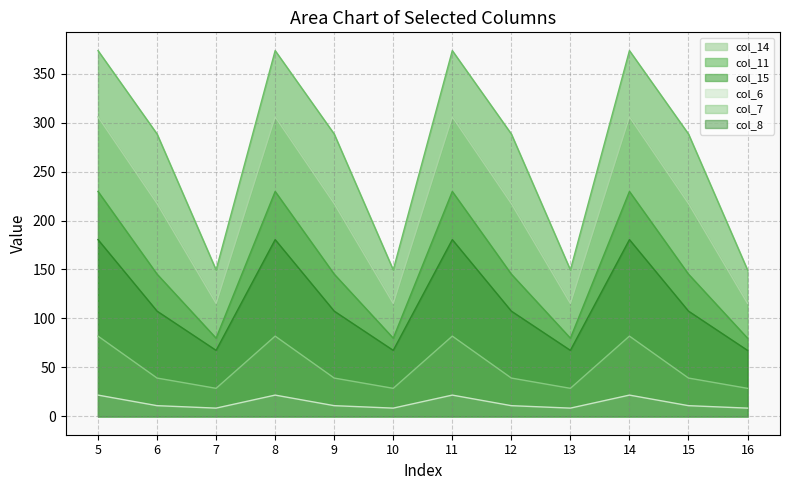

At which category is the sum across all series the highest?

5